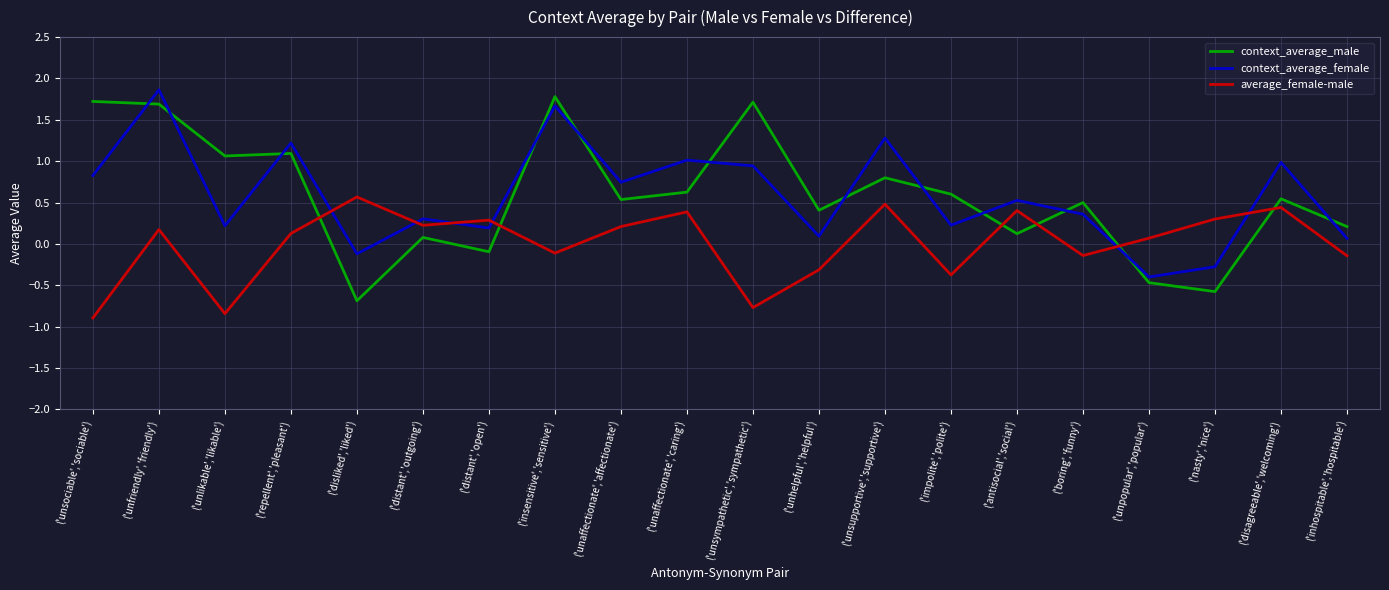

At which label does context_average_female first exceed 0?

('unsociable','sociable')